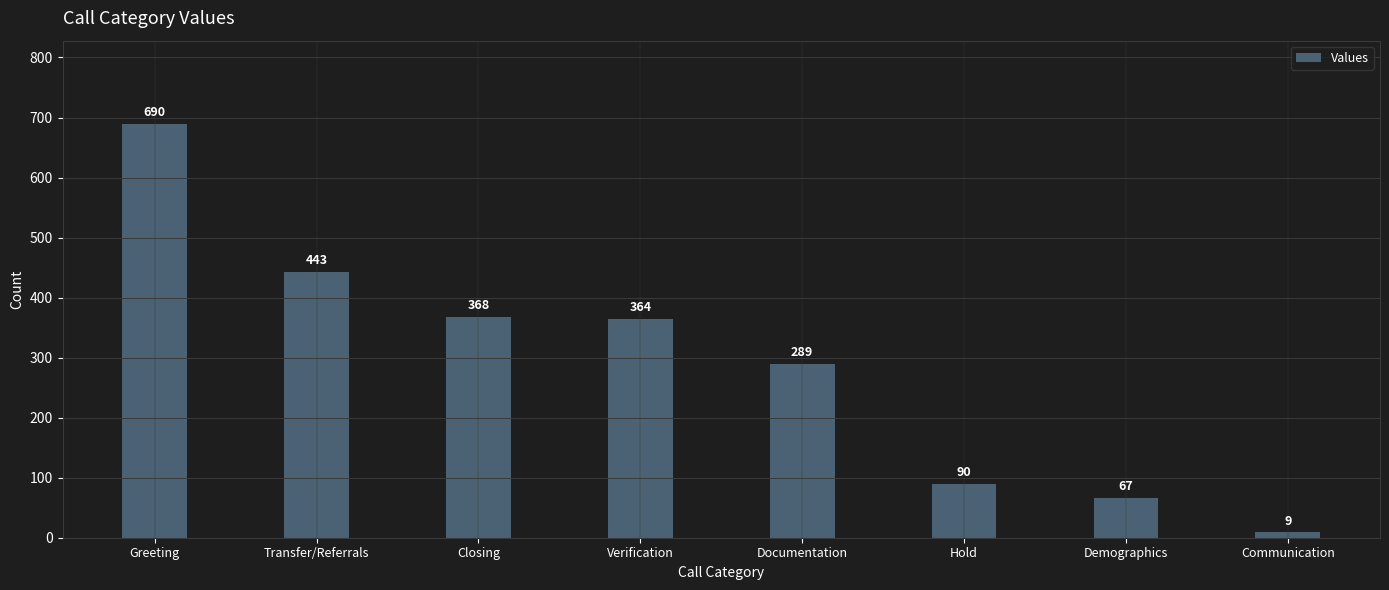

List the labels in order of value, largest first.

Greeting, Transfer/Referrals, Closing, Verification, Documentation, Hold, Demographics, Communication